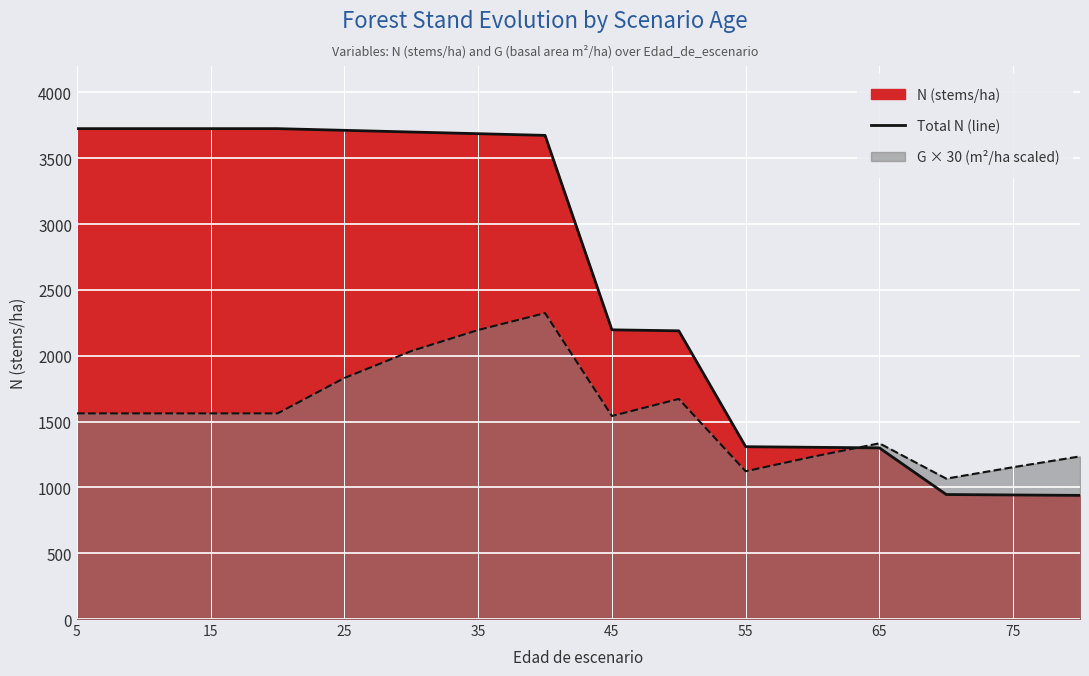

How many data points are above 3673?

8